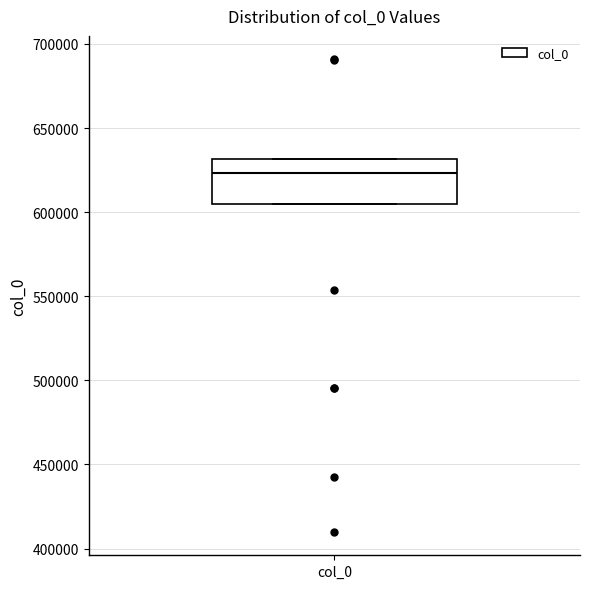

Transcribe this box plot: give where the median line is, the range the box spans, and where the two whiskers end, as read against the y-axis. The values are not printed on the chart, so give them approximately, as read against the axis.

median 625000, box 605000 to 630000, whiskers 605000 to 630000